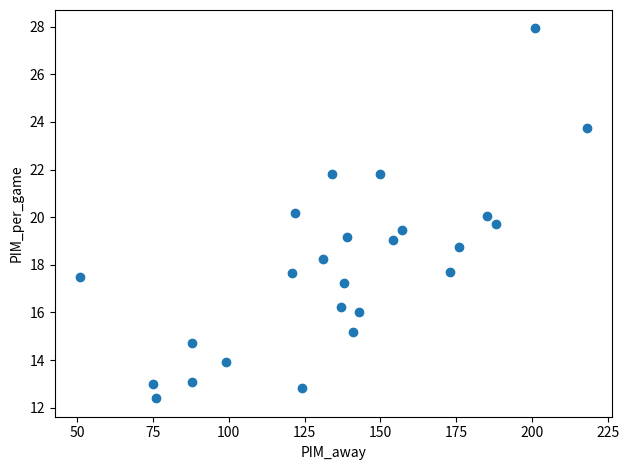

What is the range of Y values (max minus min)?

15.5